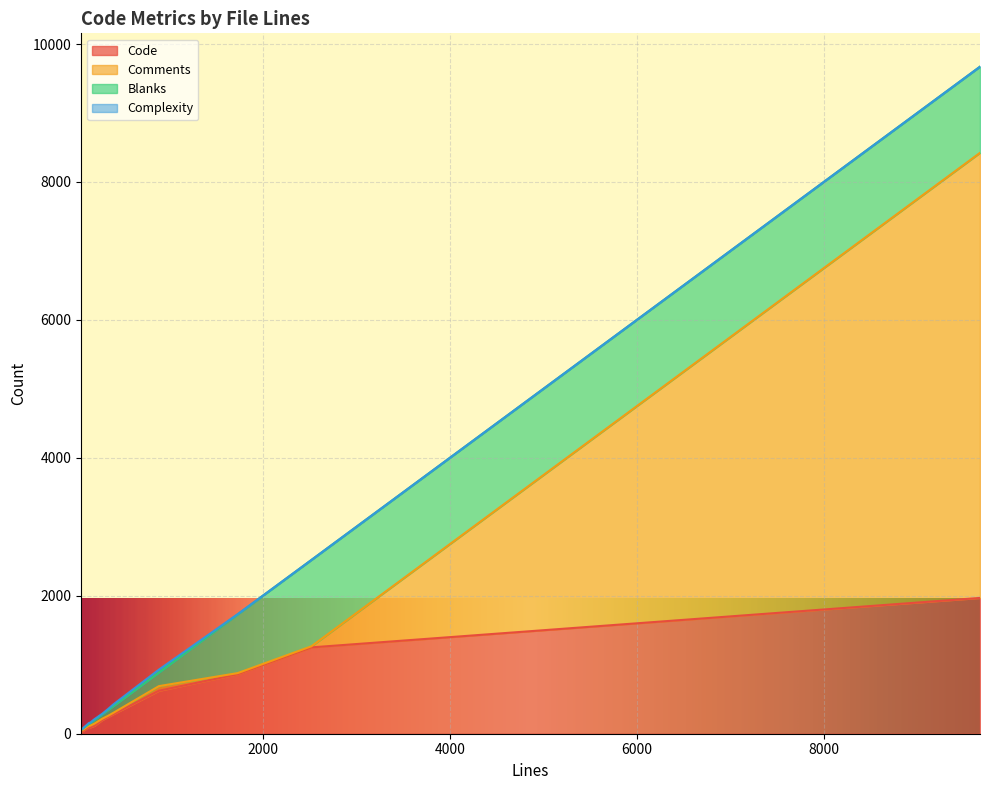

Which has a higher value, 284 or 61?

284